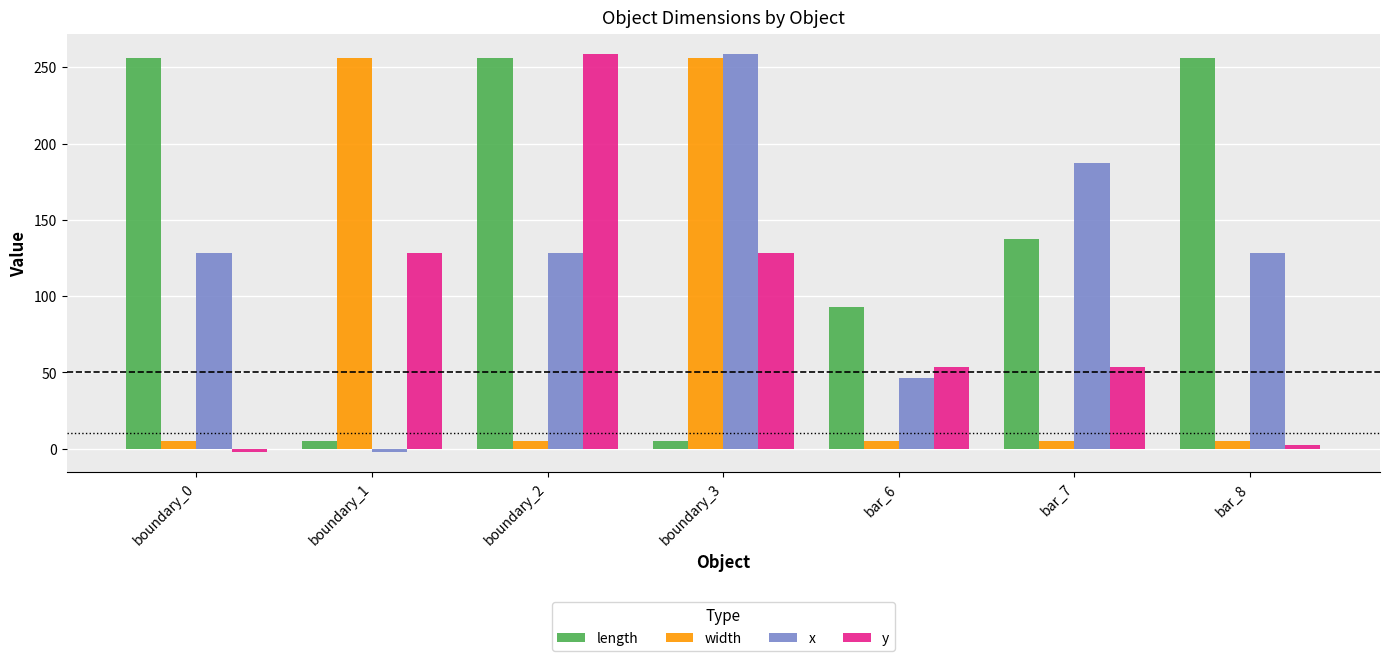

At how many categories does at least one series exceed 130?

6